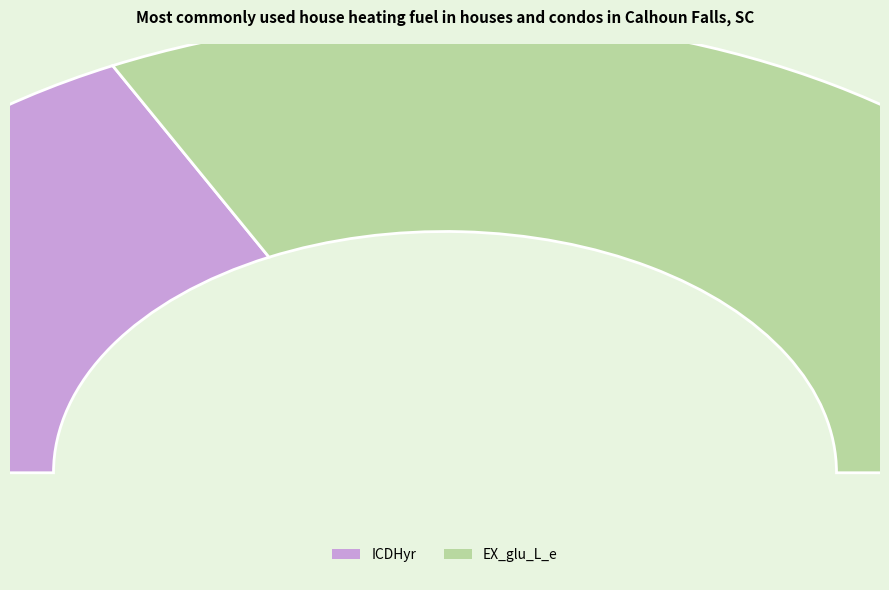

Does EX_glu_L_e represent more than half of the total?

Yes